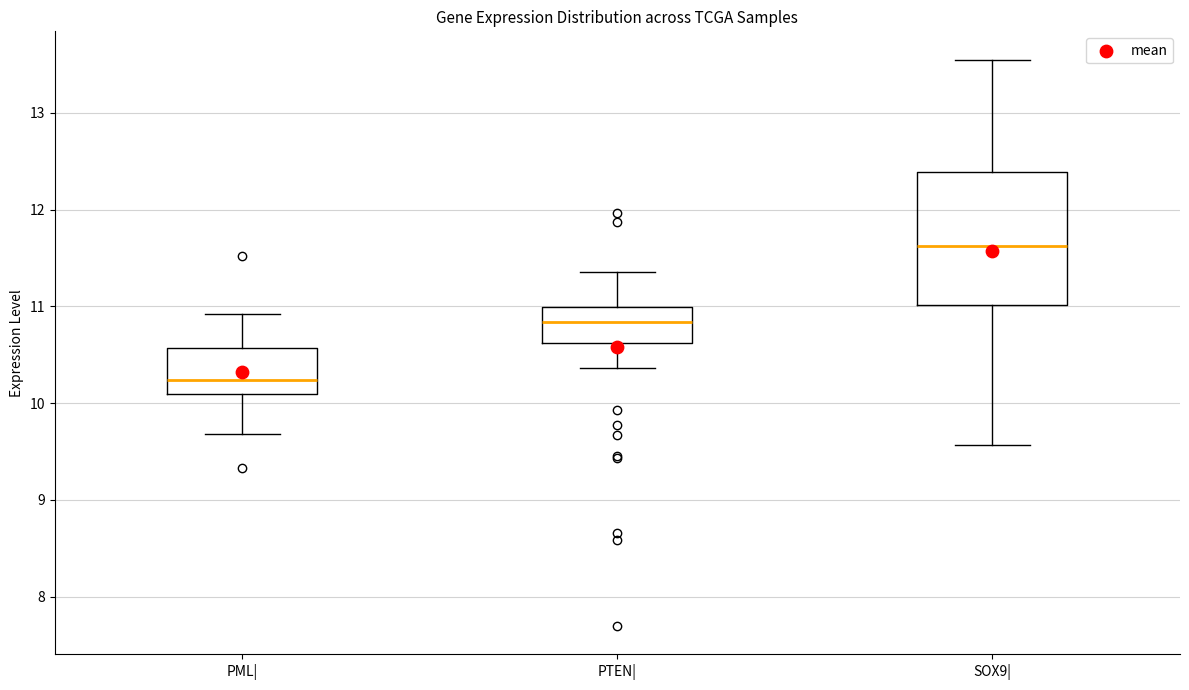

Where is the upper edge of the box for PML| on the y-axis? The values are not printed on the chart, so give them approximately, as read against the axis.

10.6